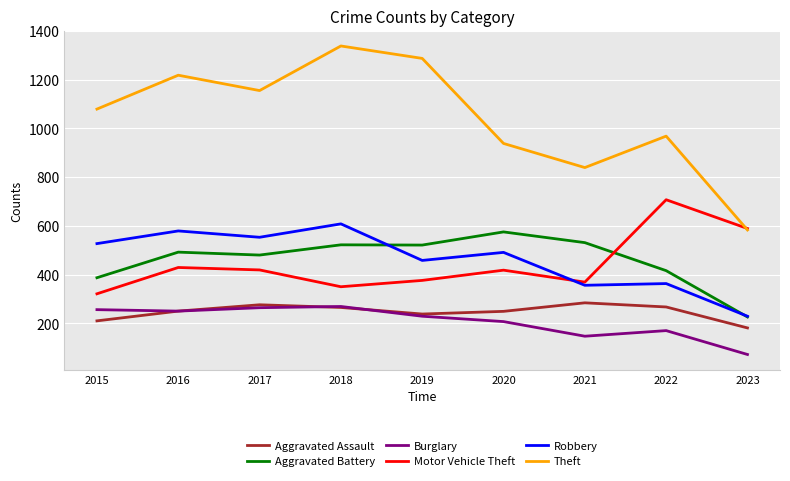

Is the value of Robbery at 2017 greater than the value of Theft at 2017?

No